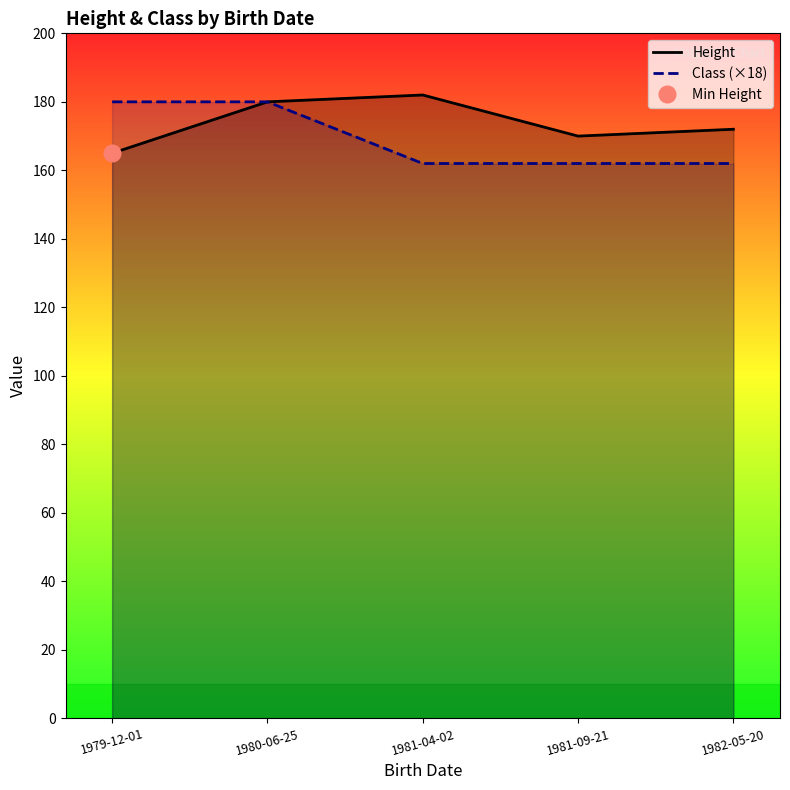

At which label does Height first exceed 172?

1980-06-25